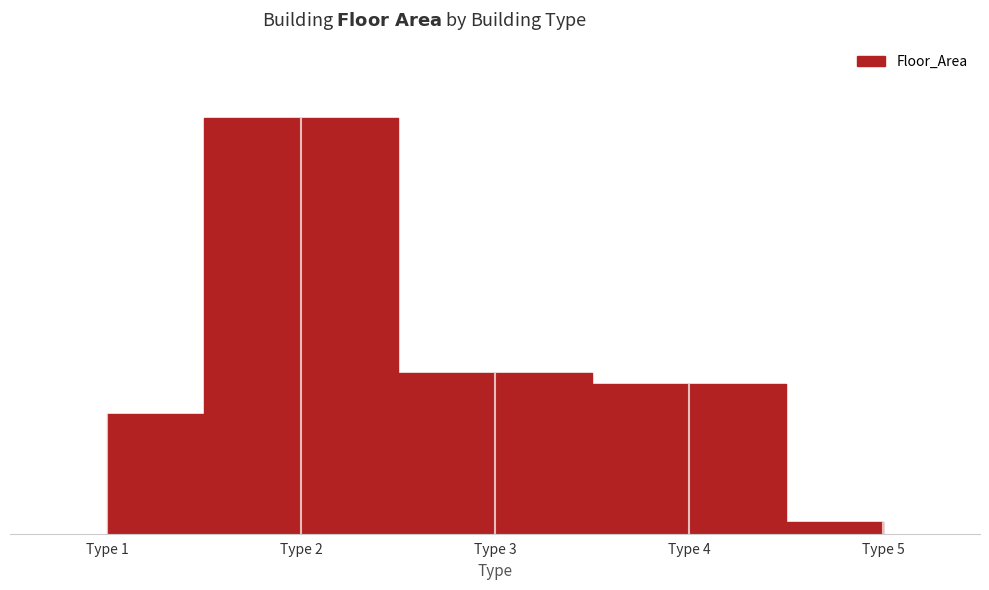

What is the difference between the highest and lowest values at 2?

935137.2